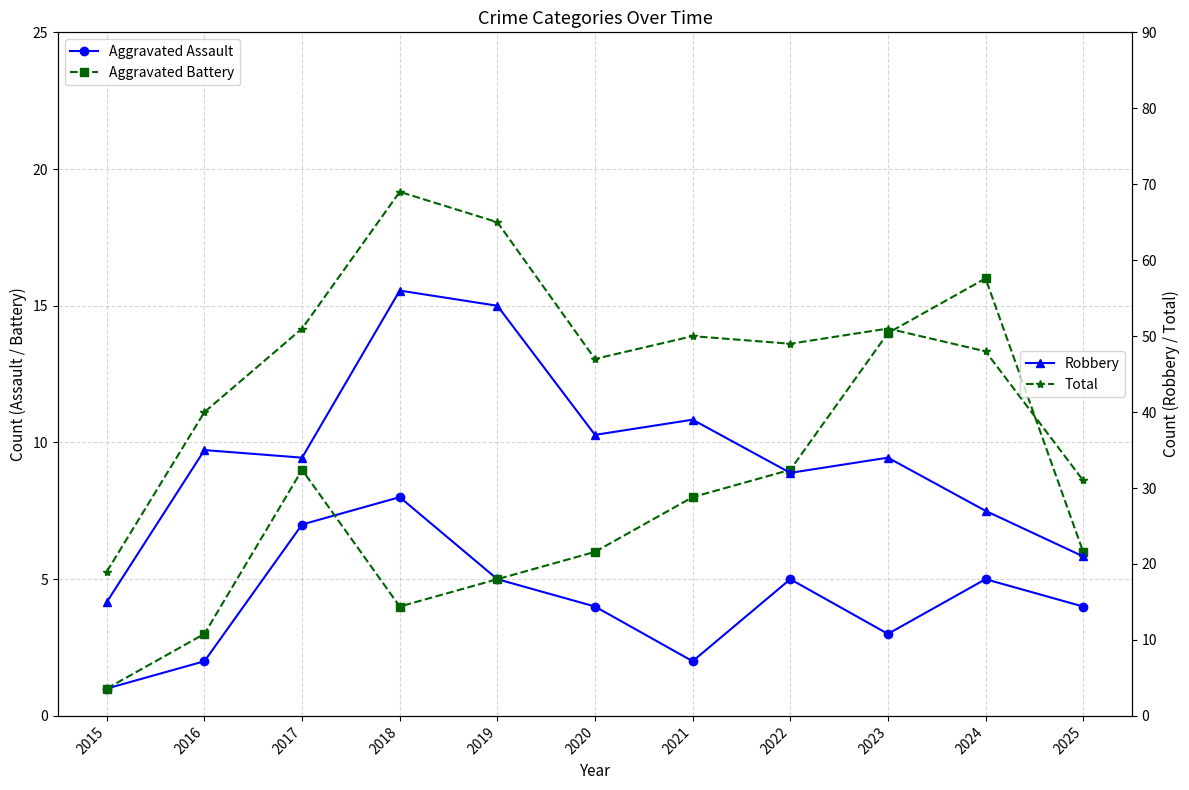

True or false: Aggravated Battery has a value of 3 at 2019.

False